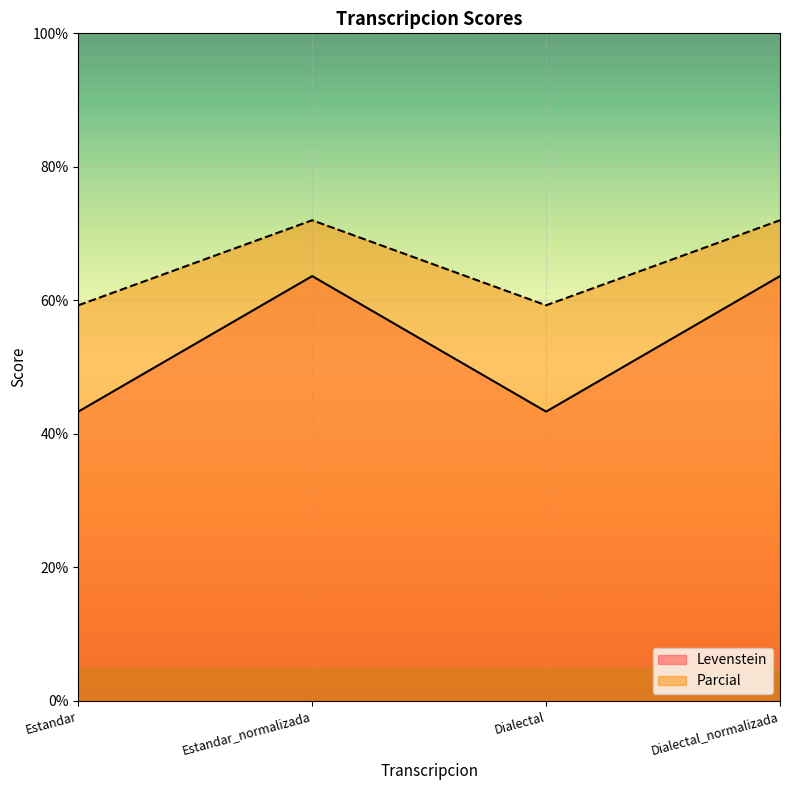

Which series has the largest total across all categories?

Parcial